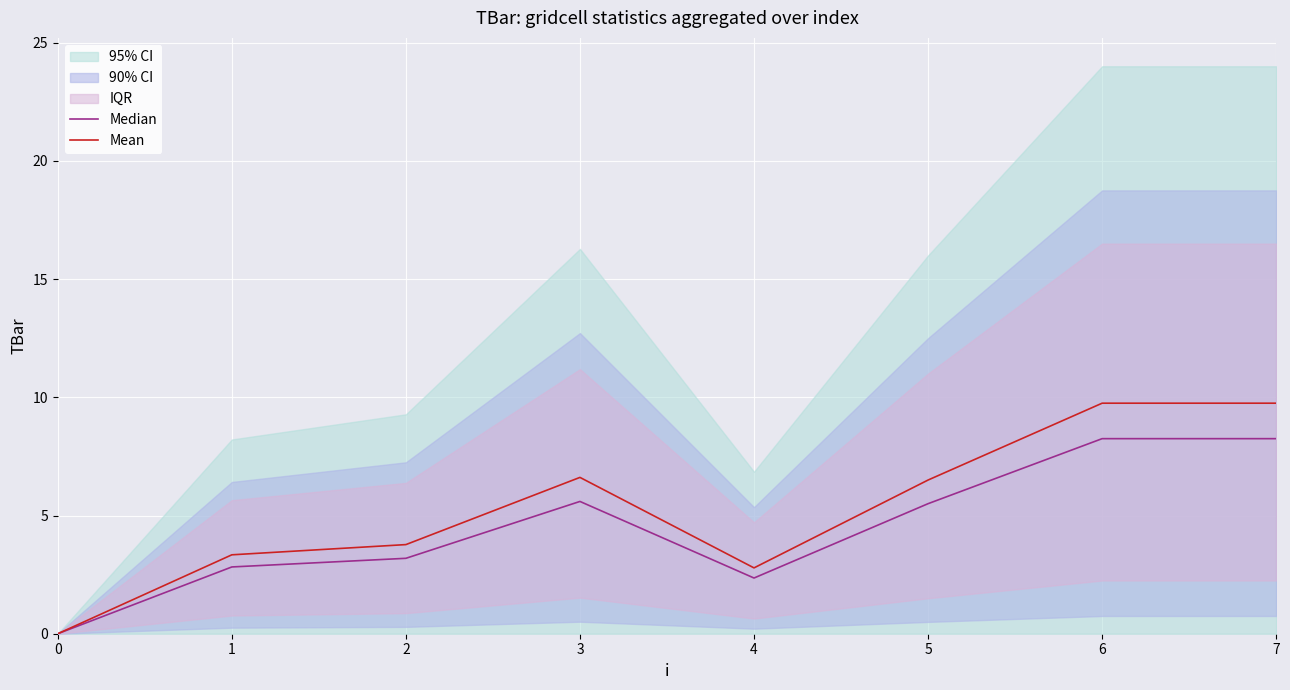

What is the sum of the Mean values at 5 and 3?

13.1